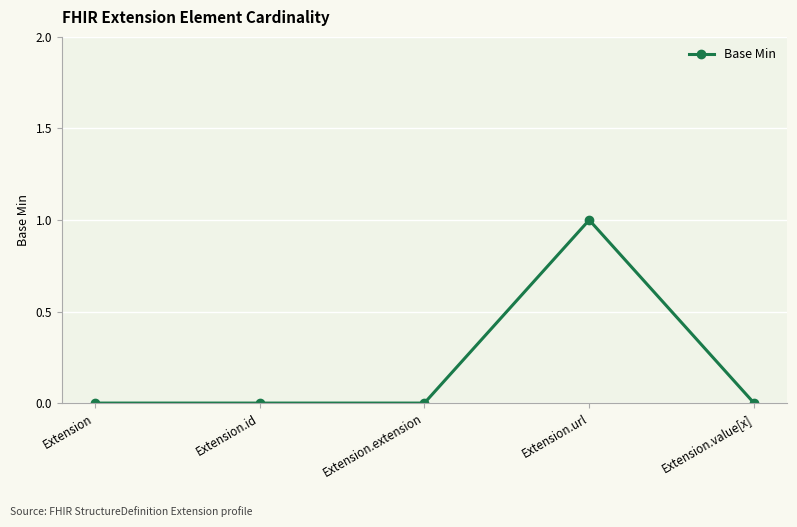

Reading left to right, extract all data points from this chart.

0	0	0	1	0